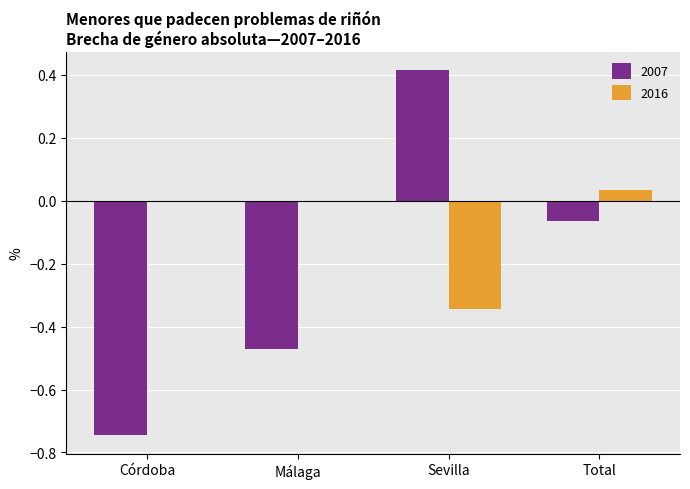

Between Málaga and Total, which series saw the biggest shift?

2007